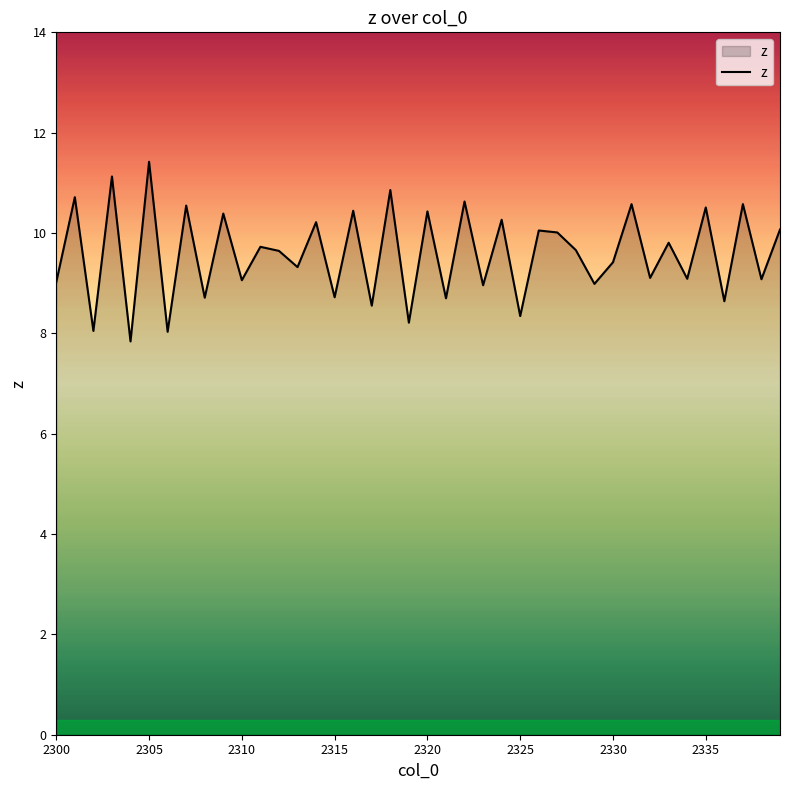

What is the difference between the maximum and minimum values?

3.6